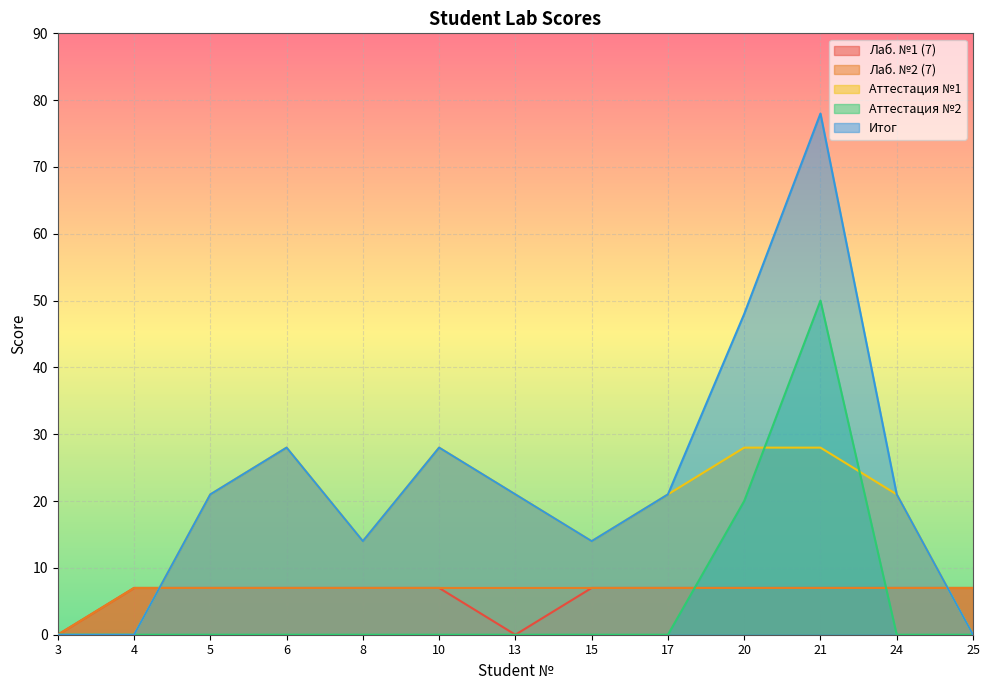

At which category does Аттестация №2 reach its first local peak?

21